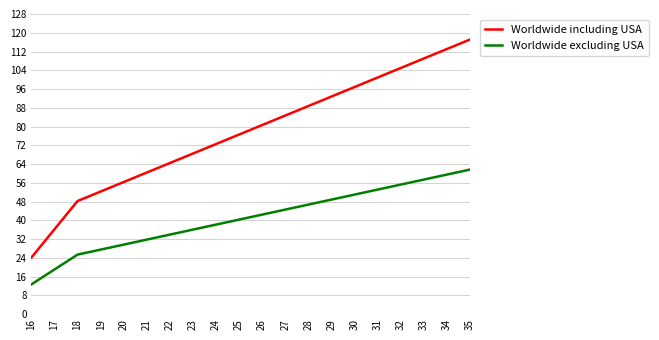

True or false: Worldwide including USA and Worldwide excluding USA cross at least once.

False